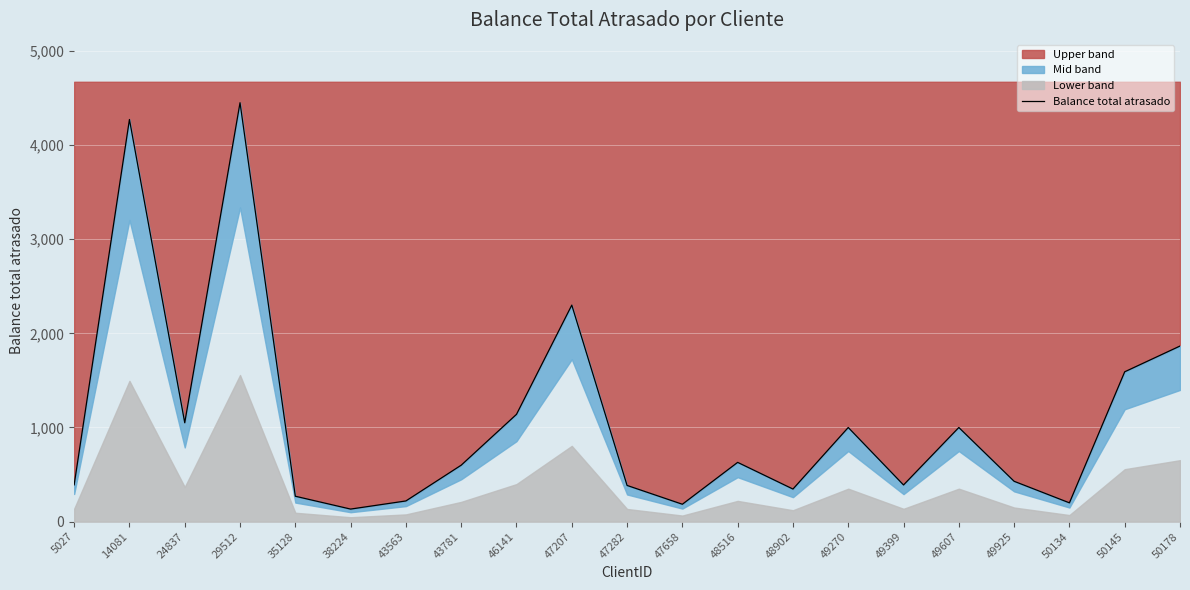

The value at 48516 is 949.0. True or false?

False